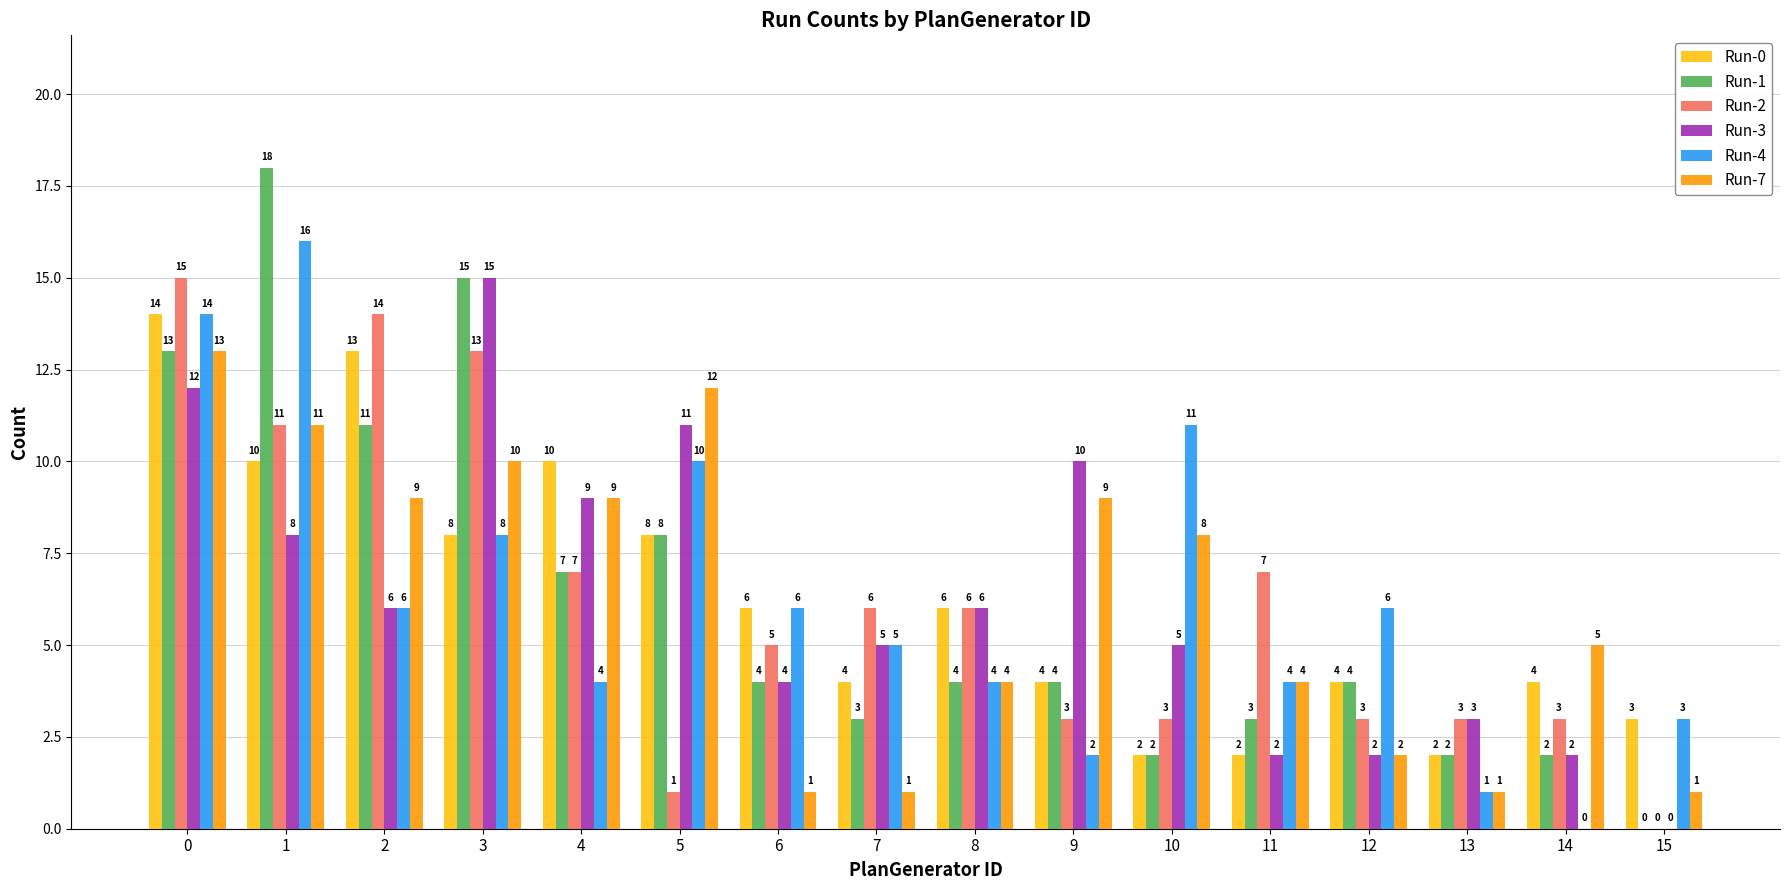

Where is Run-7 nearest to the value 7?

10